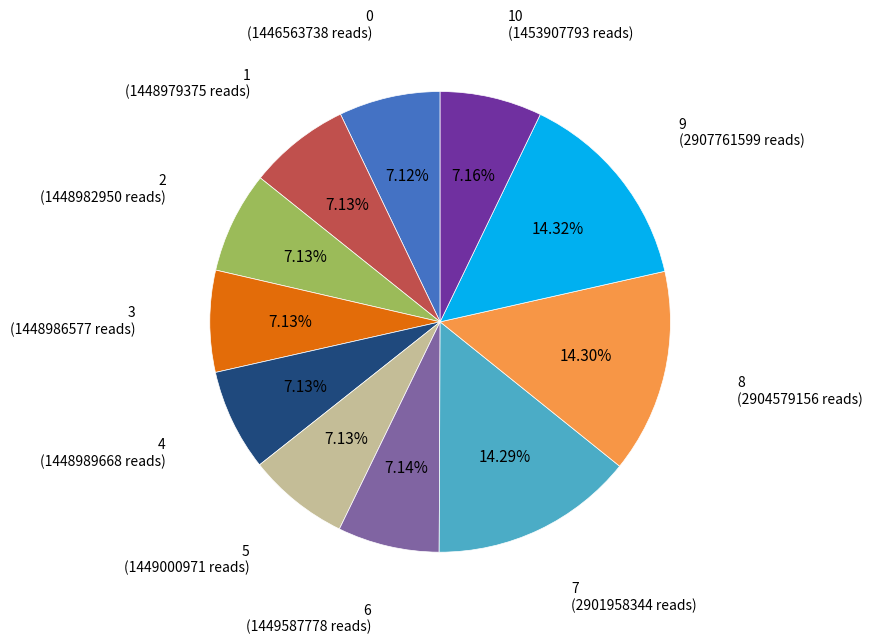

How many segments does this pie chart have?

11